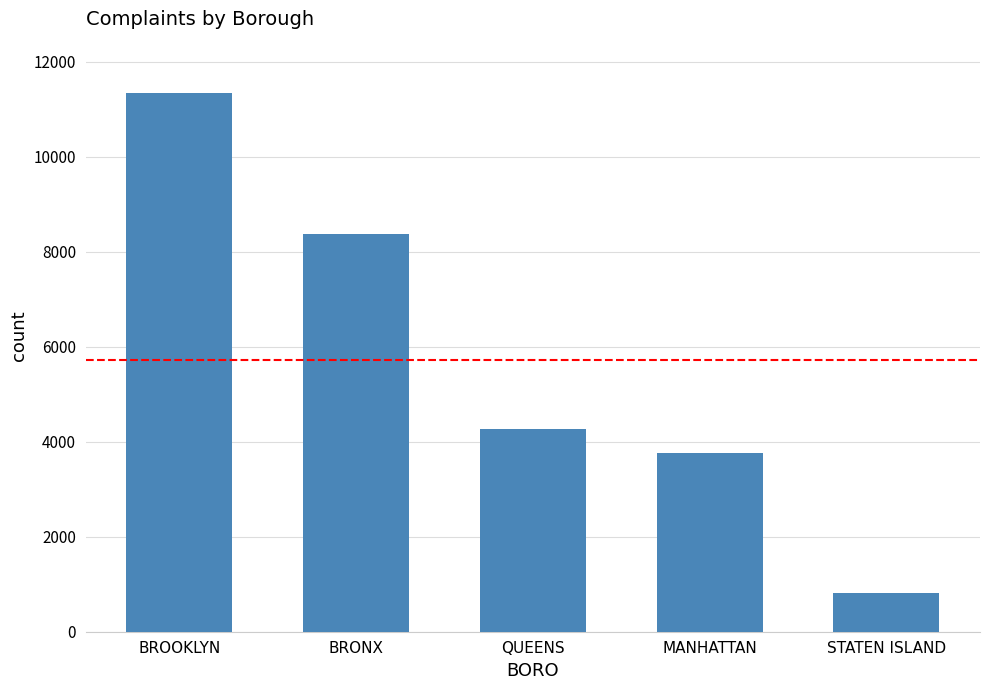

What is the change in value from QUEENS to MANHATTAN?

-509